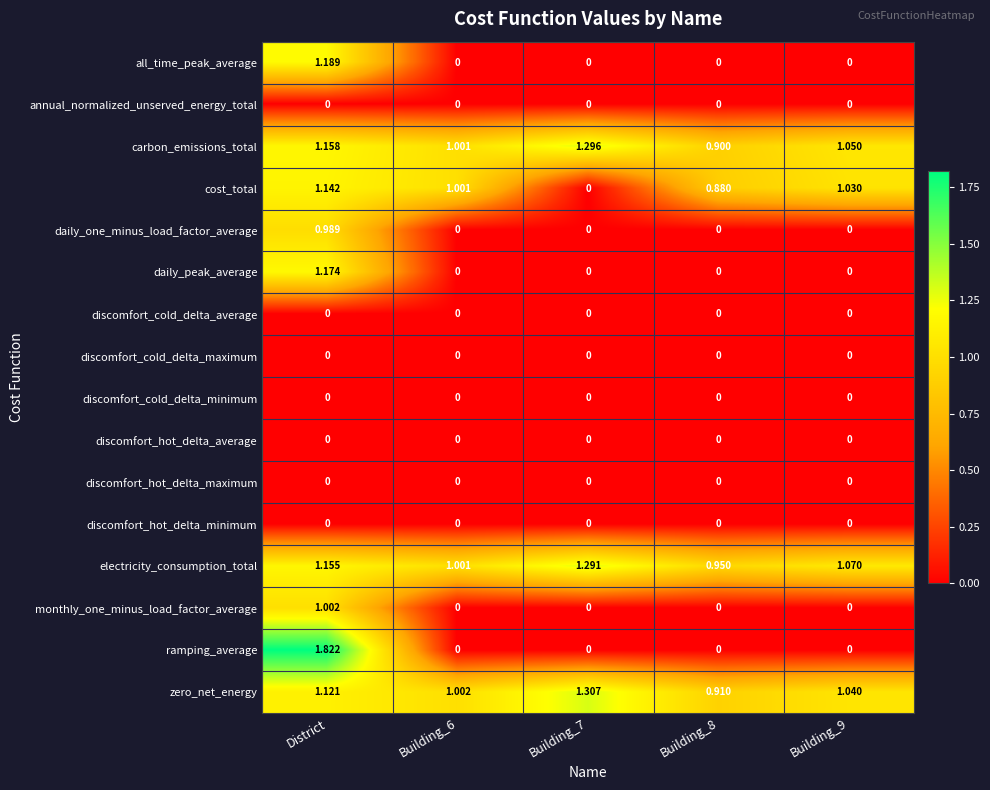

Which series has the largest total across all categories?

electricity_consumption_total